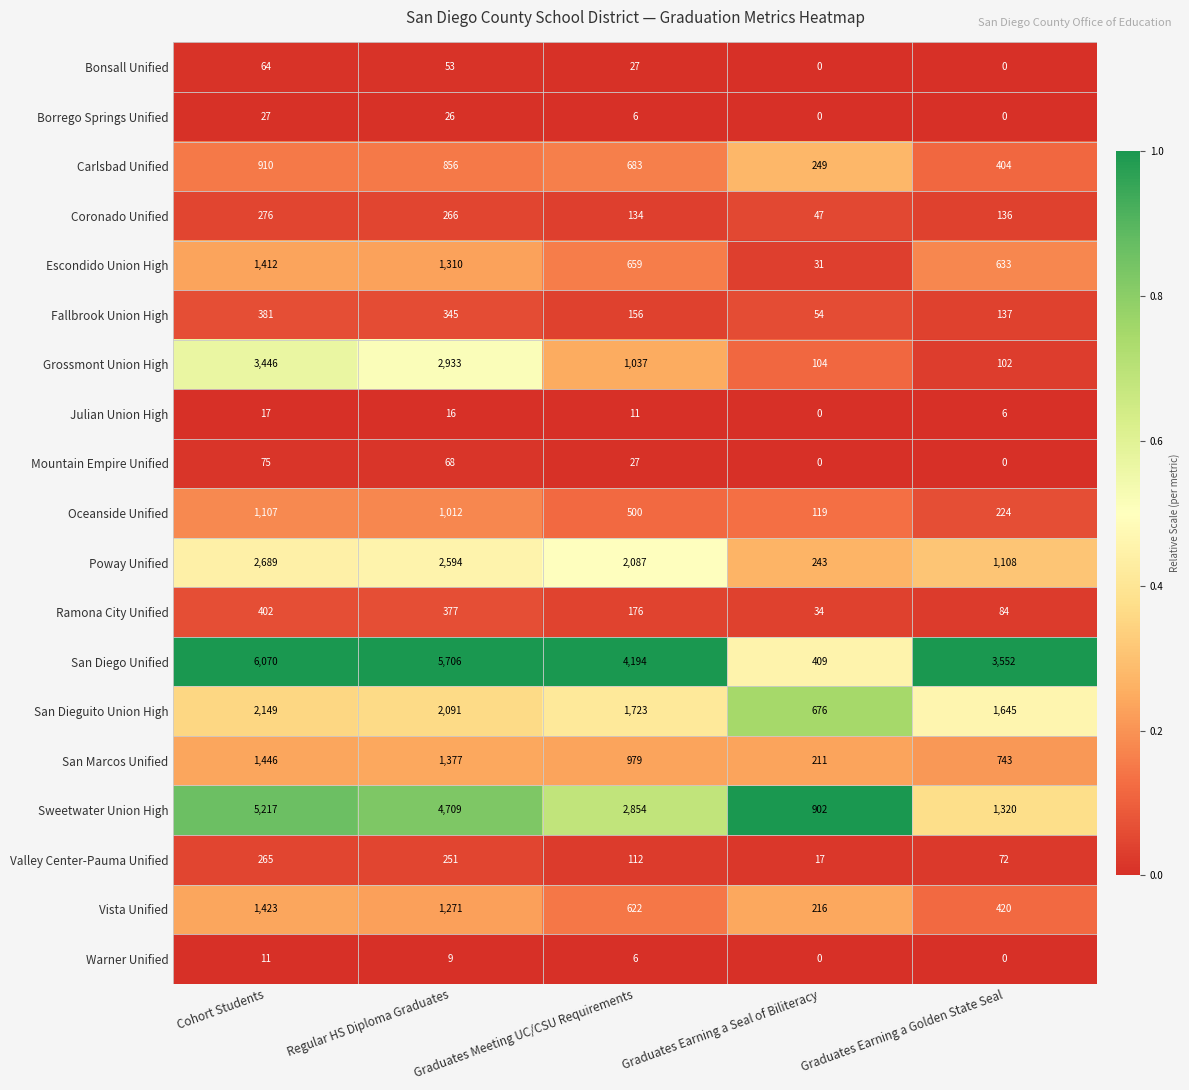

Is the value of Julian Union High at Cohort Students greater than the value of Oceanside Unified at Graduates Earning a Golden State Seal?

No